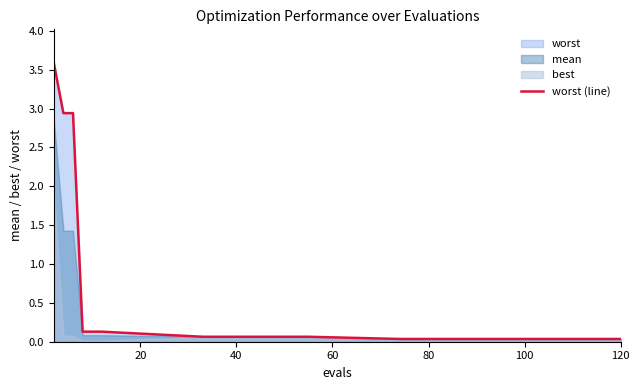

Count the number of categories in the chart.

15